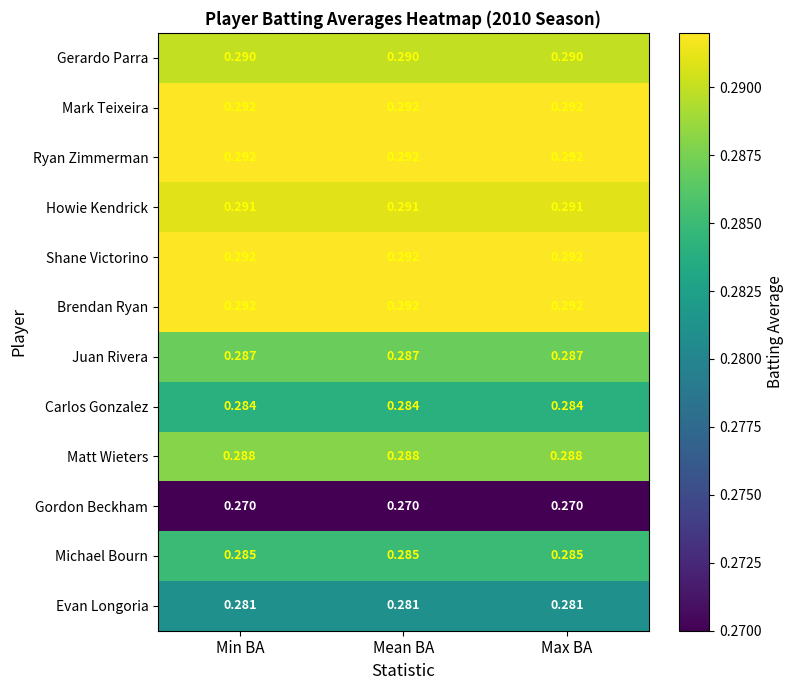

Count the number of data series in this chart.

12